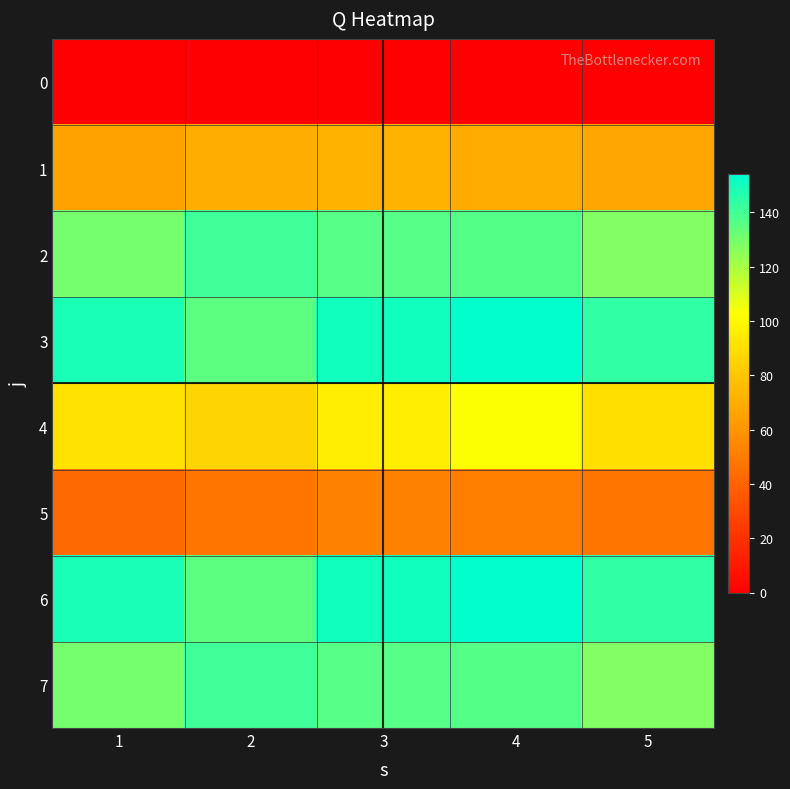

Which category has the highest value across all series?

4